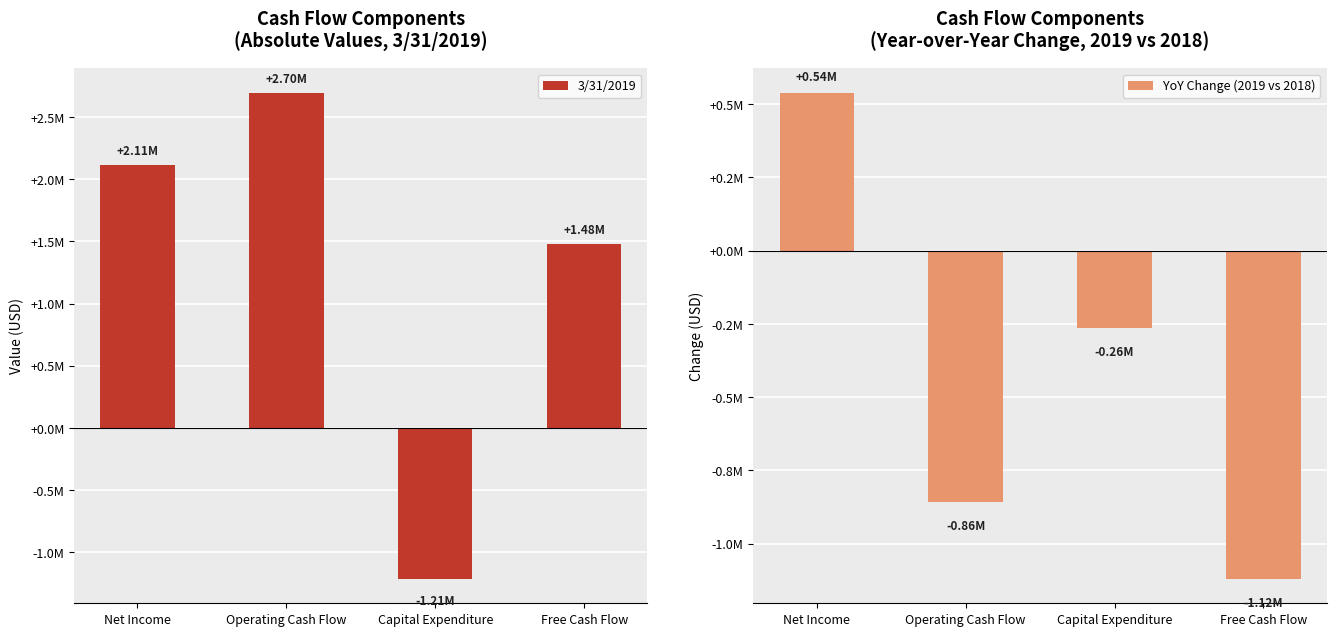

Which label corresponds to the smallest value in the chart?

Capital Expenditure